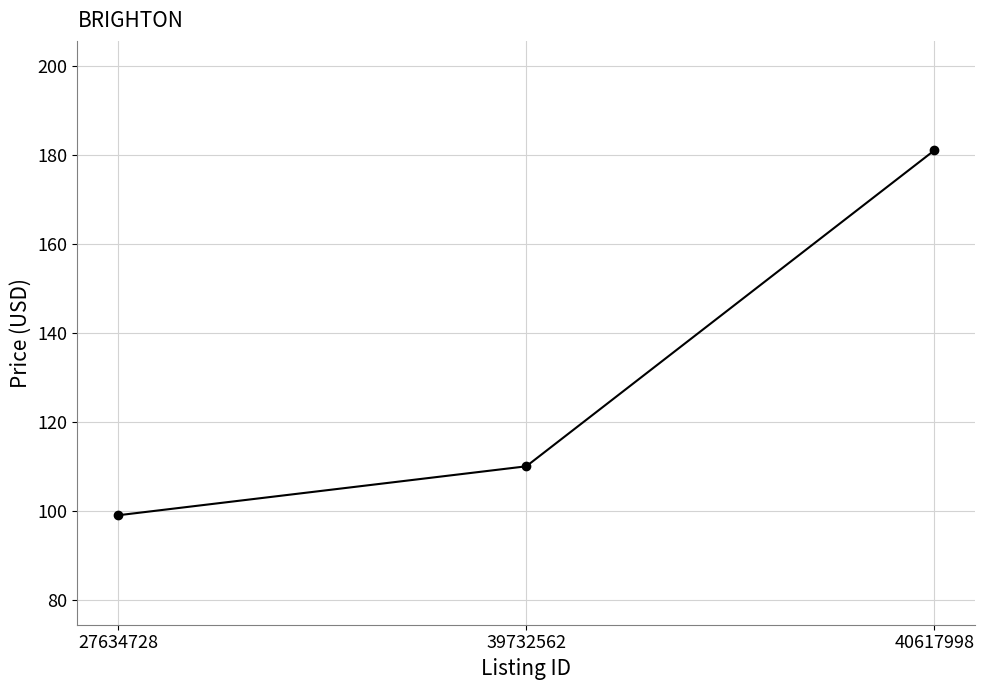

Which label corresponds to the largest value in the chart?

40617998